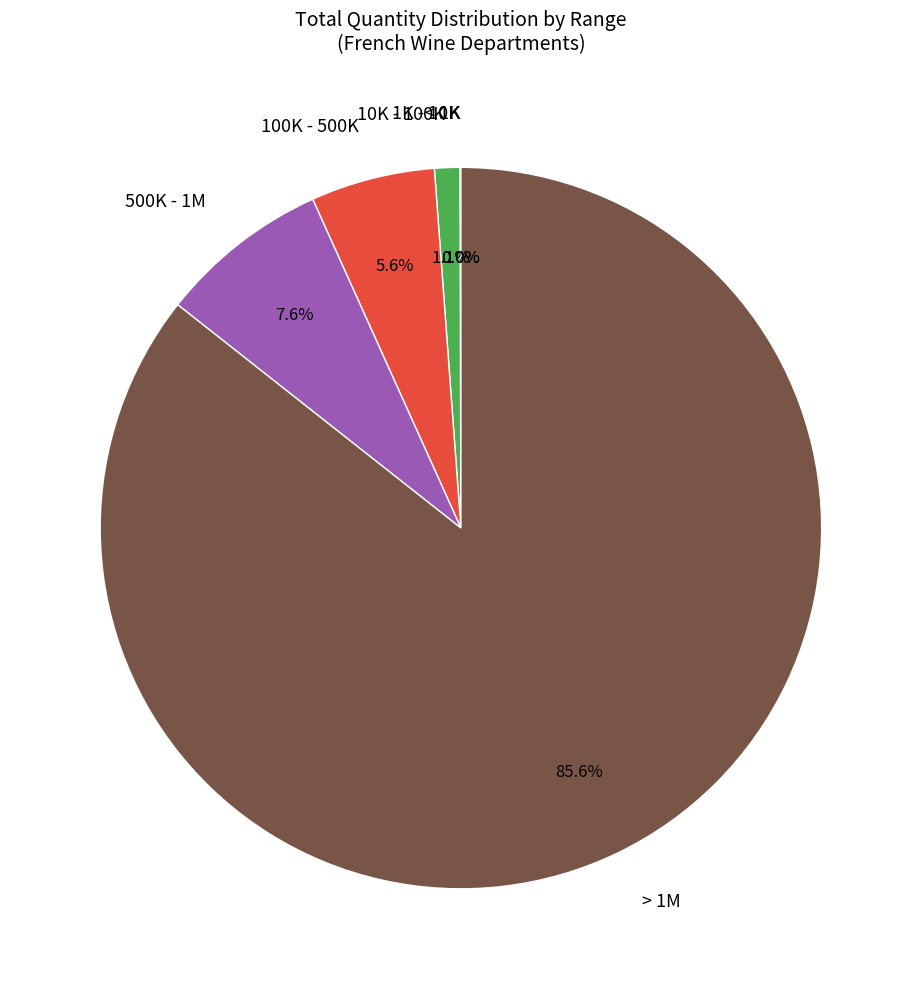

What is the largest slice in the pie chart?

> 1M